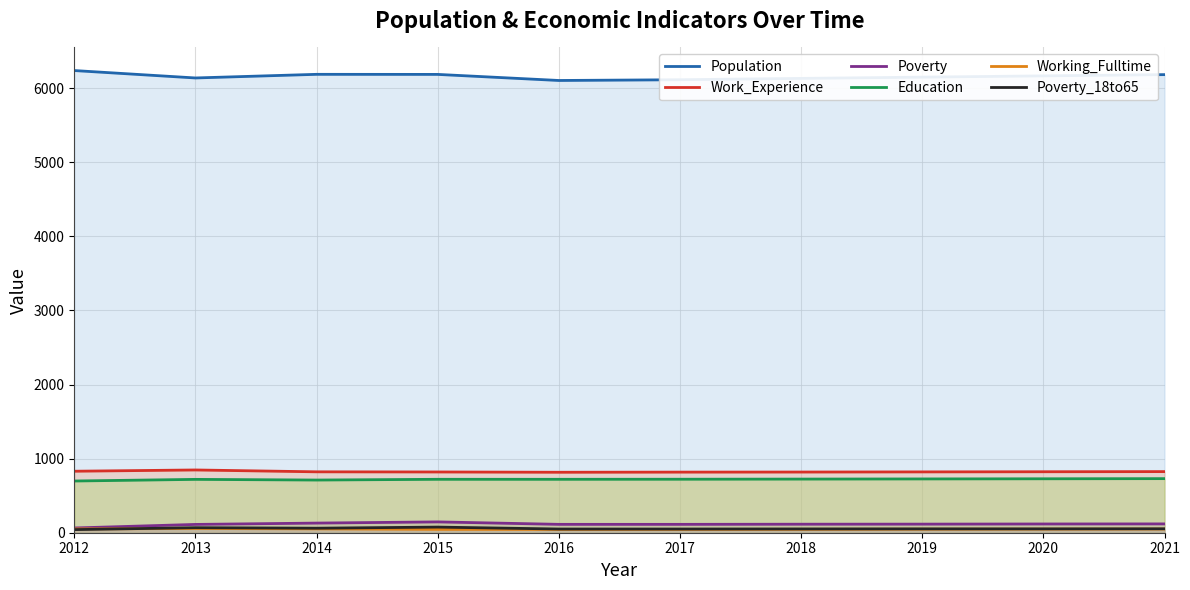

How many lines are shown in the chart?

6